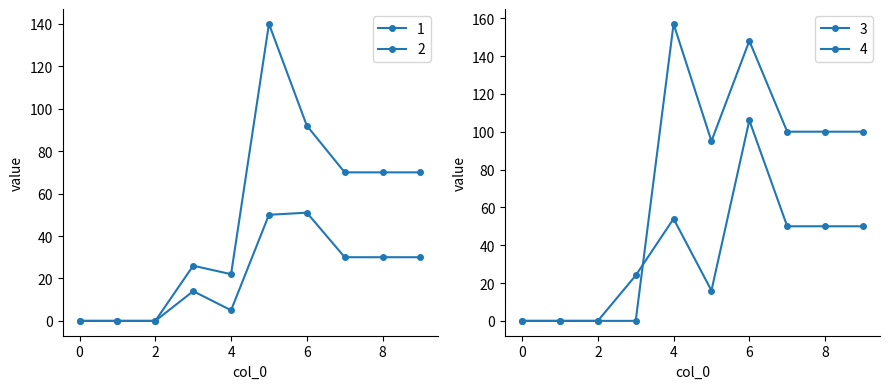

What is the difference between the maximum and minimum values in the 4 series?

157